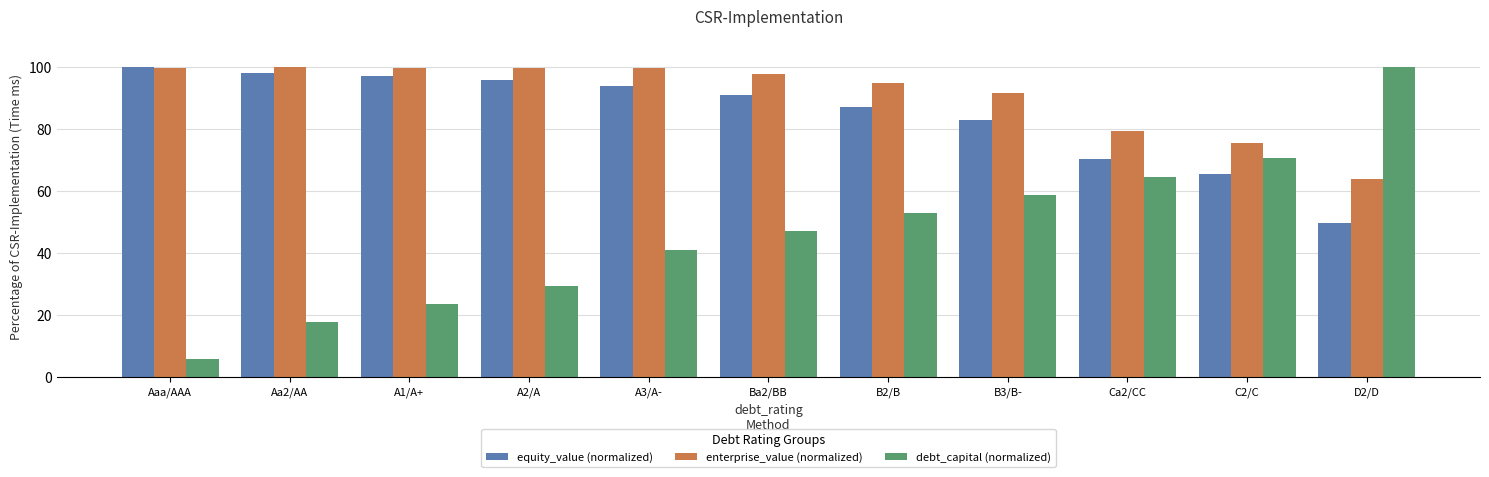

How many bars are there in each group?

3